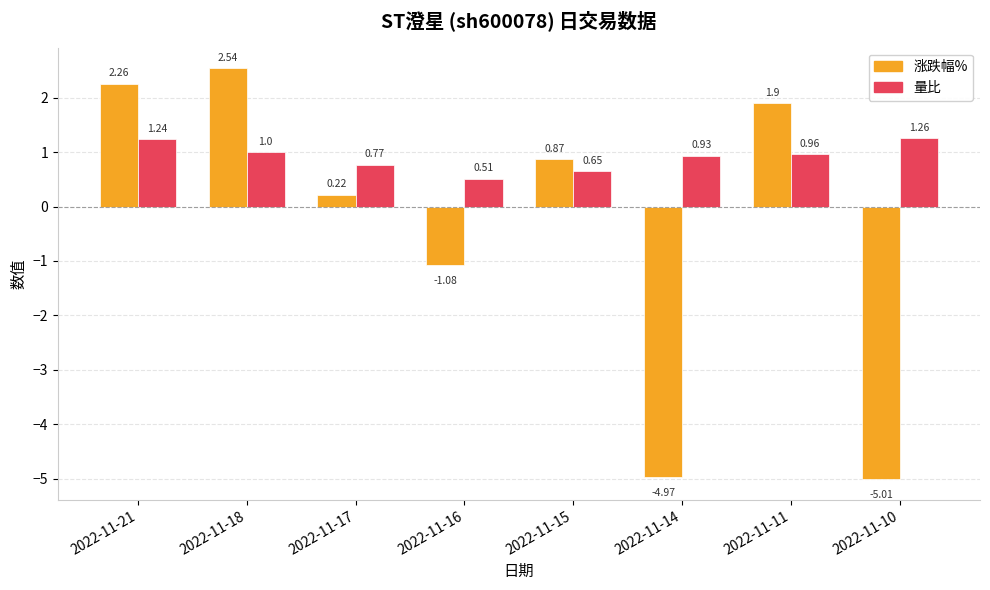

The 涨跌幅% series shows 1.2 at 2022-11-21. True or false?

False